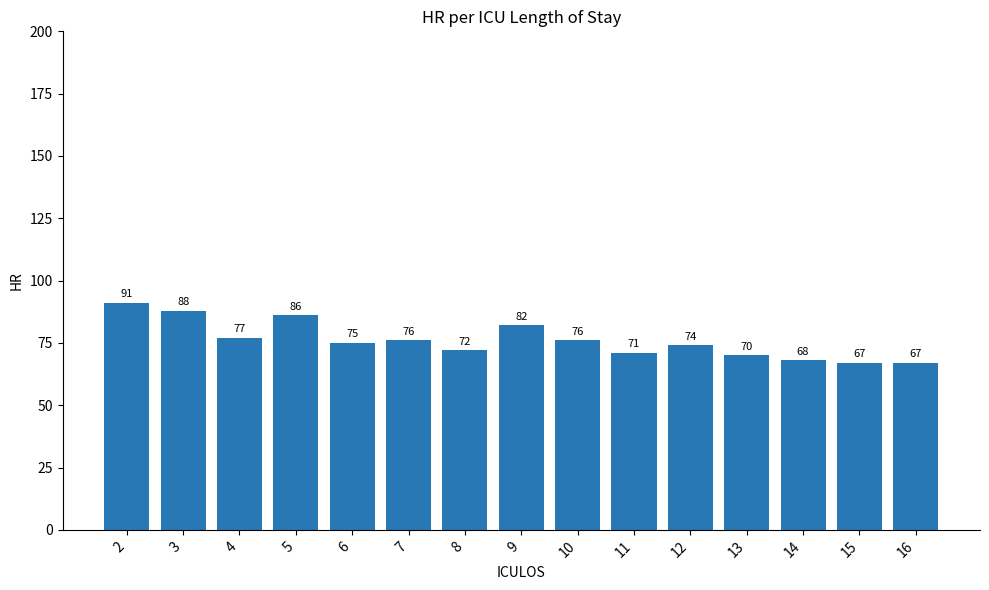

Which has a higher value, 9 or 13?

9